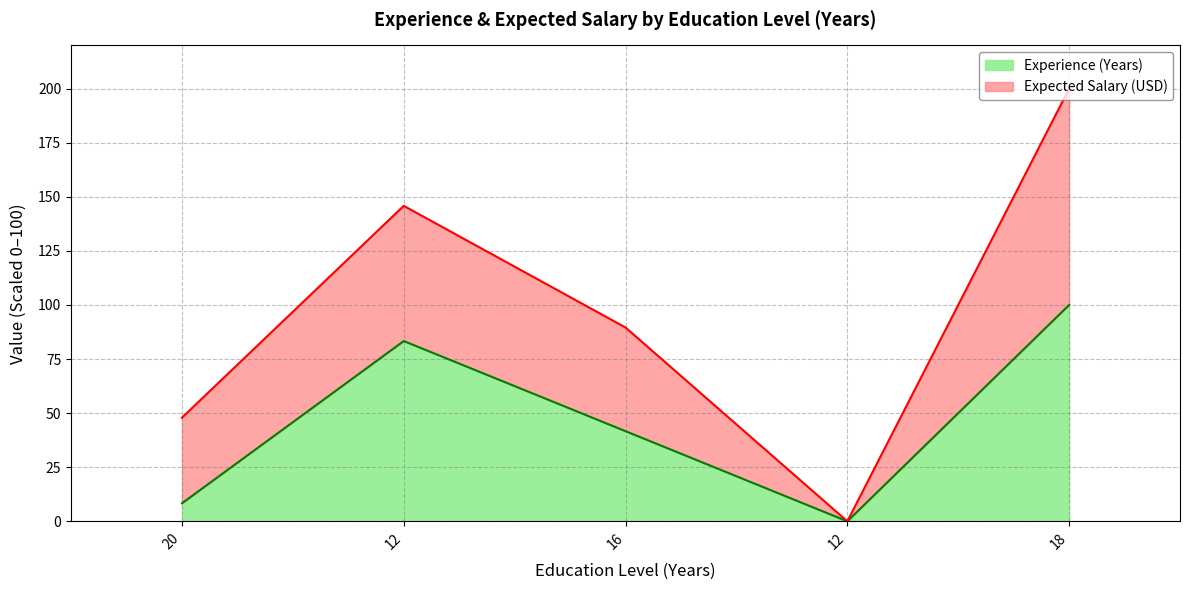

Is it true that the value at 12 is 83.3?

True